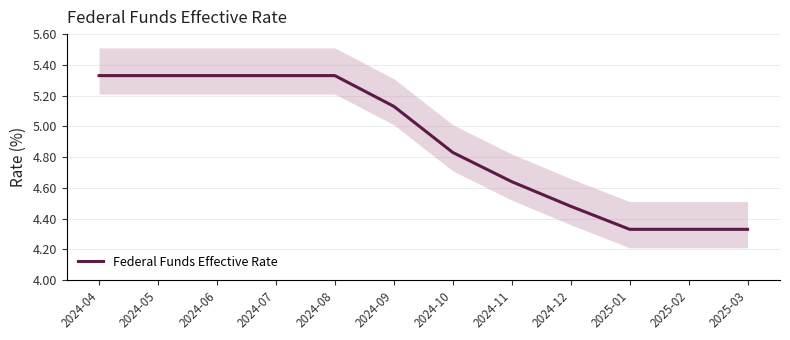

What is the greatest value displayed?

5.3